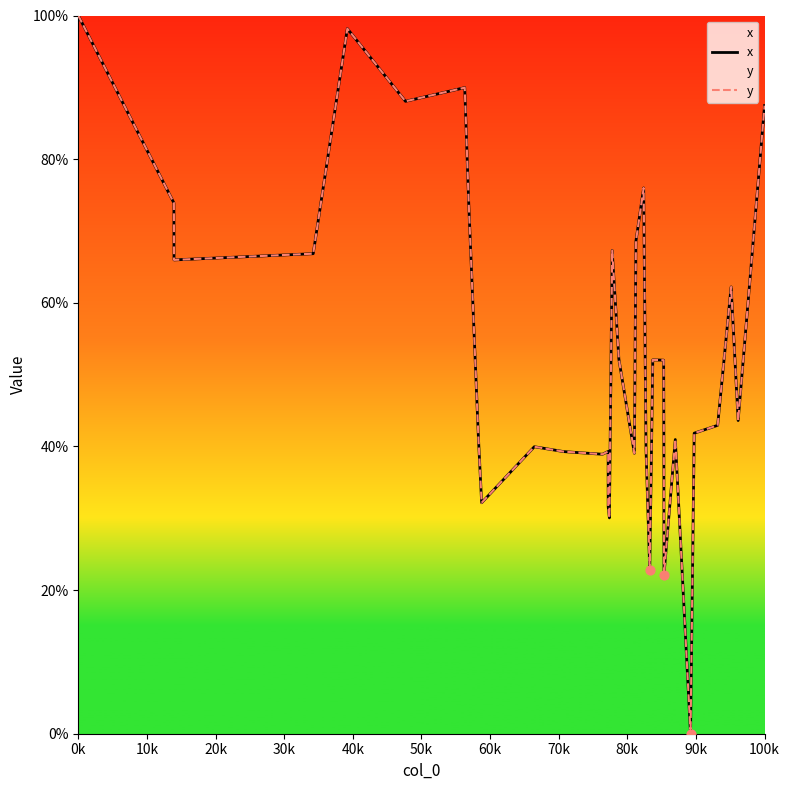

Is the value of x at 50k greater than the value of y at 27?

Yes